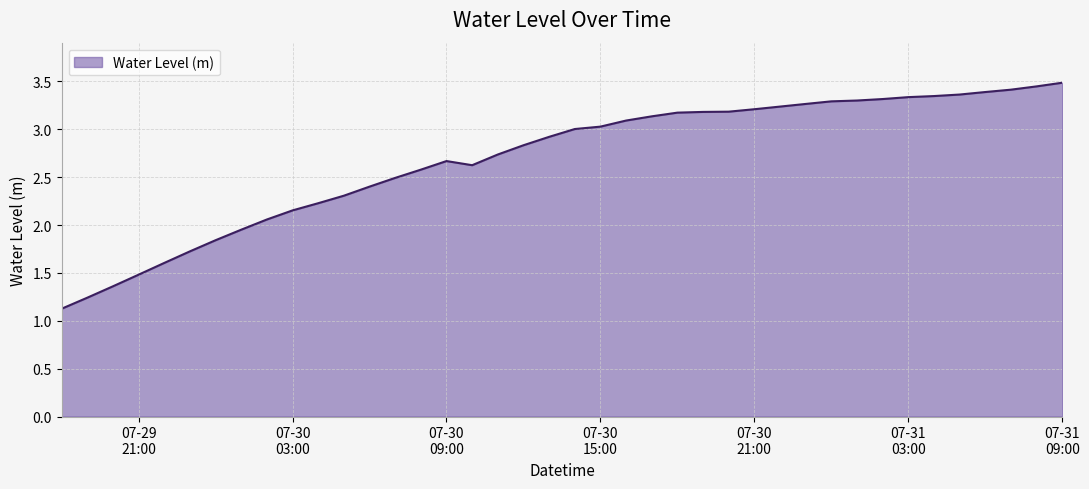

How many lines are shown in the chart?

1